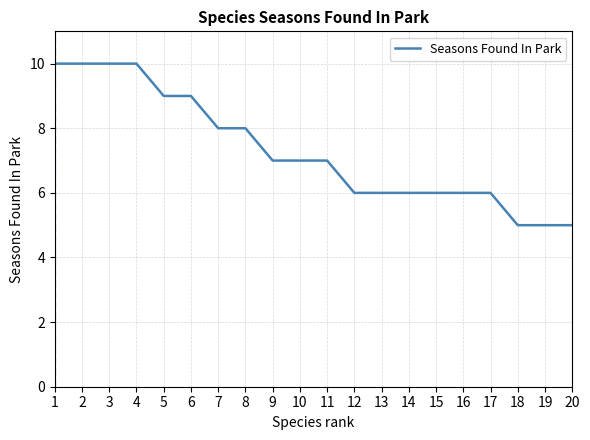

Count the values in the range 6 to 9.

13